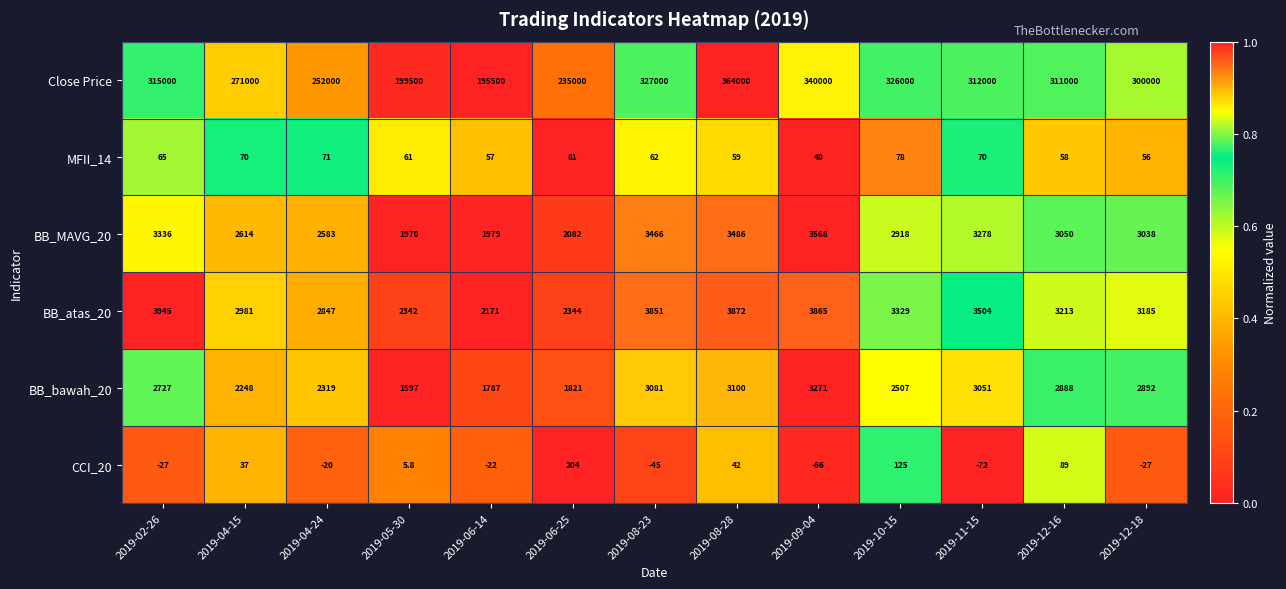

Which series has the largest total across all categories?

Close Price